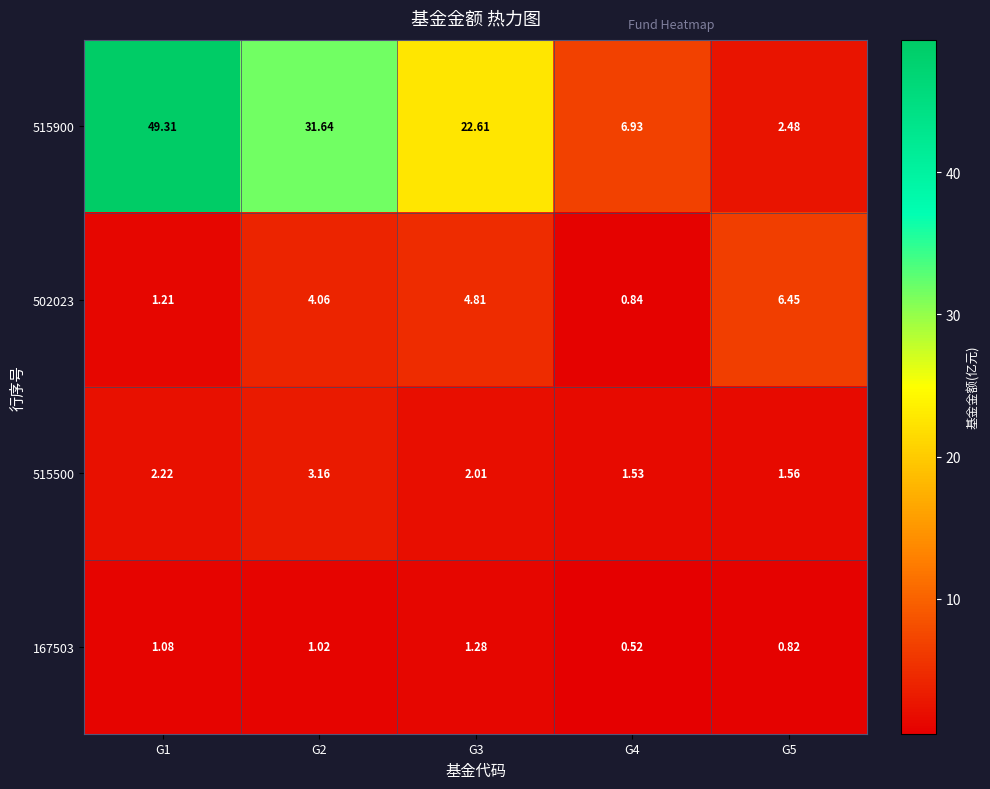

At how many categories does at least one series exceed 18?

3